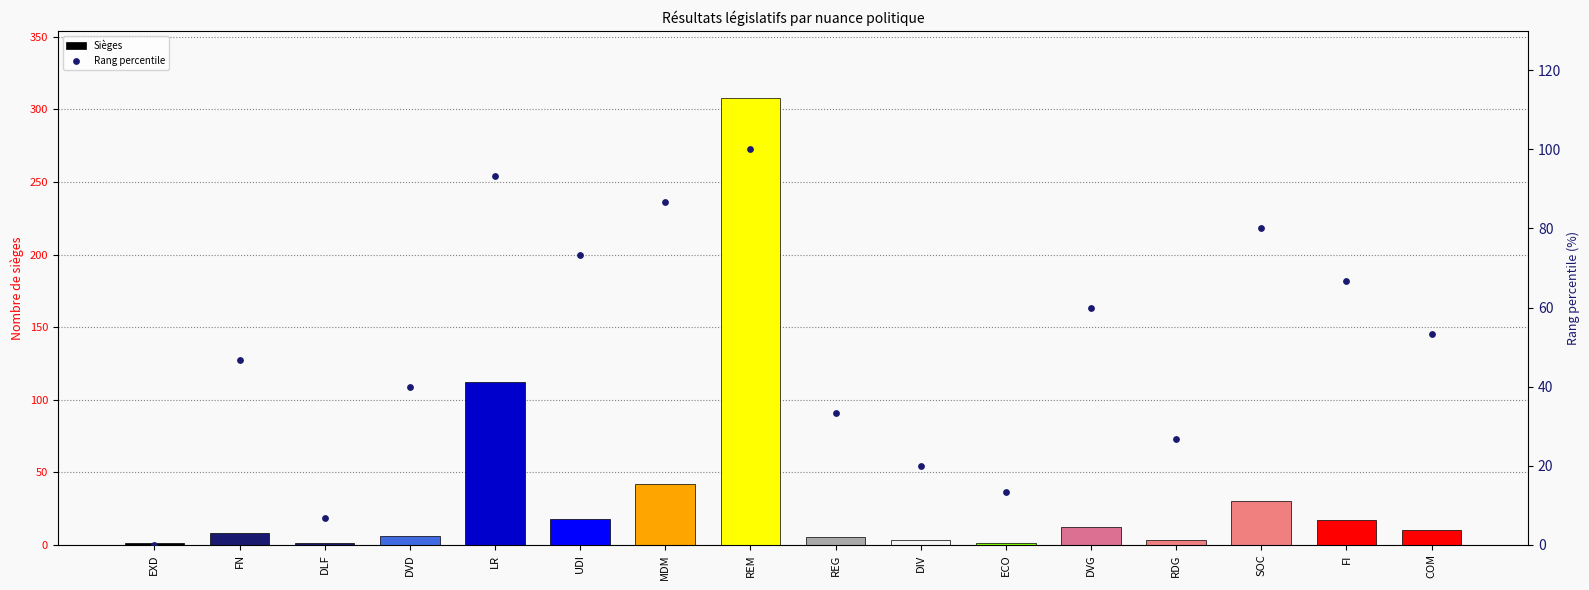

At how many categories does at least one series exceed 164?

1